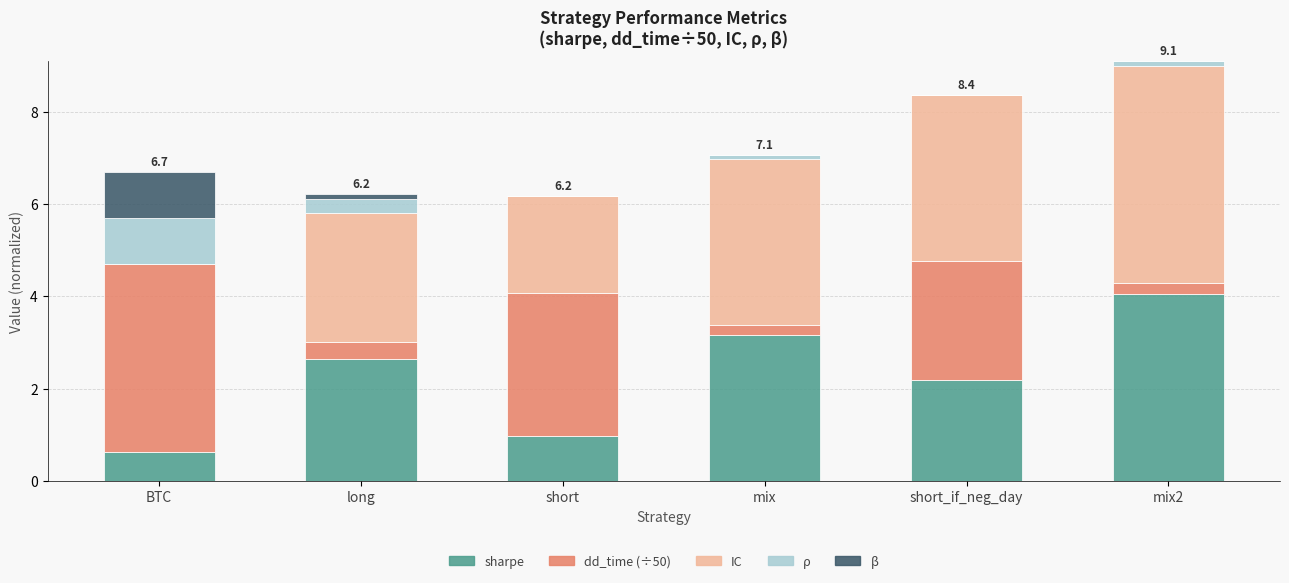

Where is sharpe nearest to the value 2?

short_if_neg_day